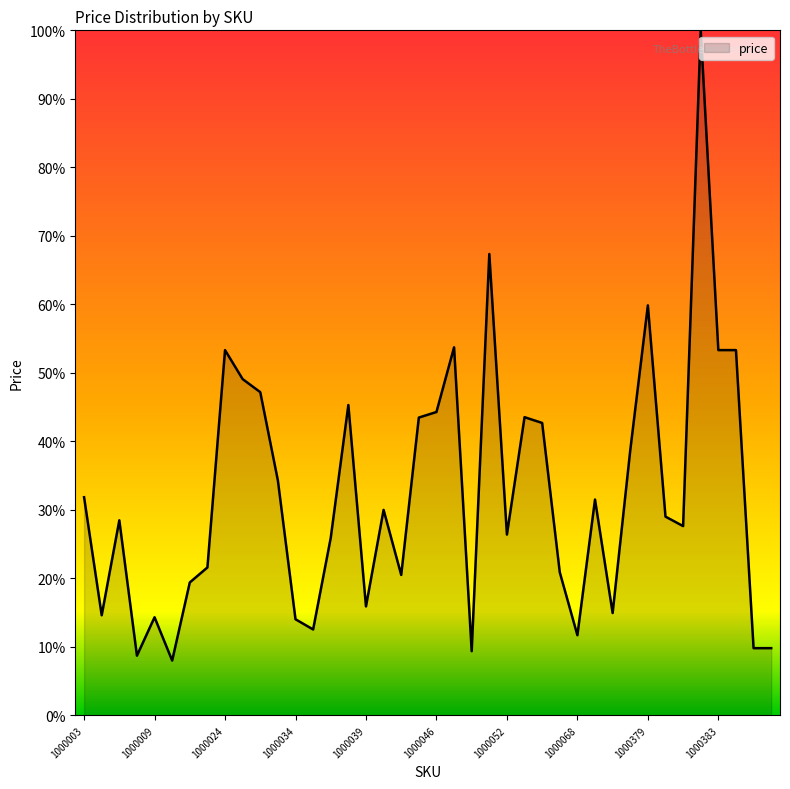

What is the smallest value displayed?

8.0